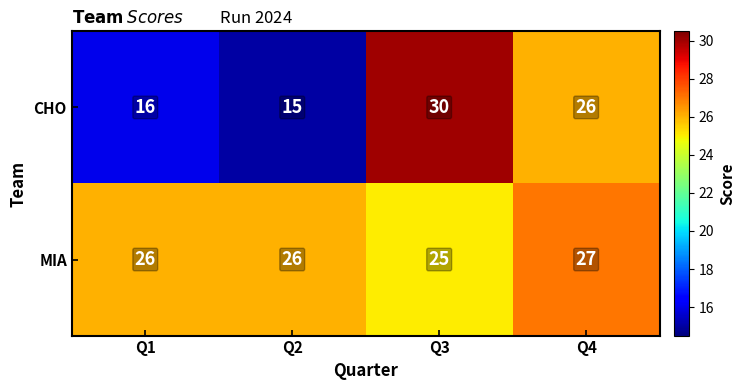

Reading left to right, extract all data points from this chart.

CHO: 16	15	30	26
MIA: 26	26	25	27